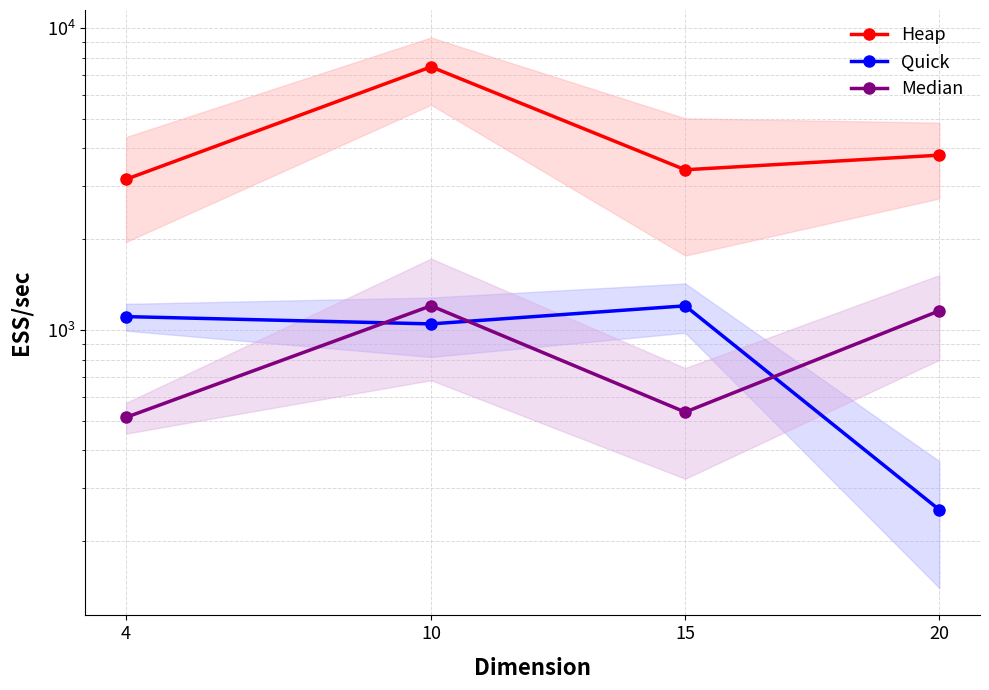

True or false: Quick and Heap cross at least once.

False